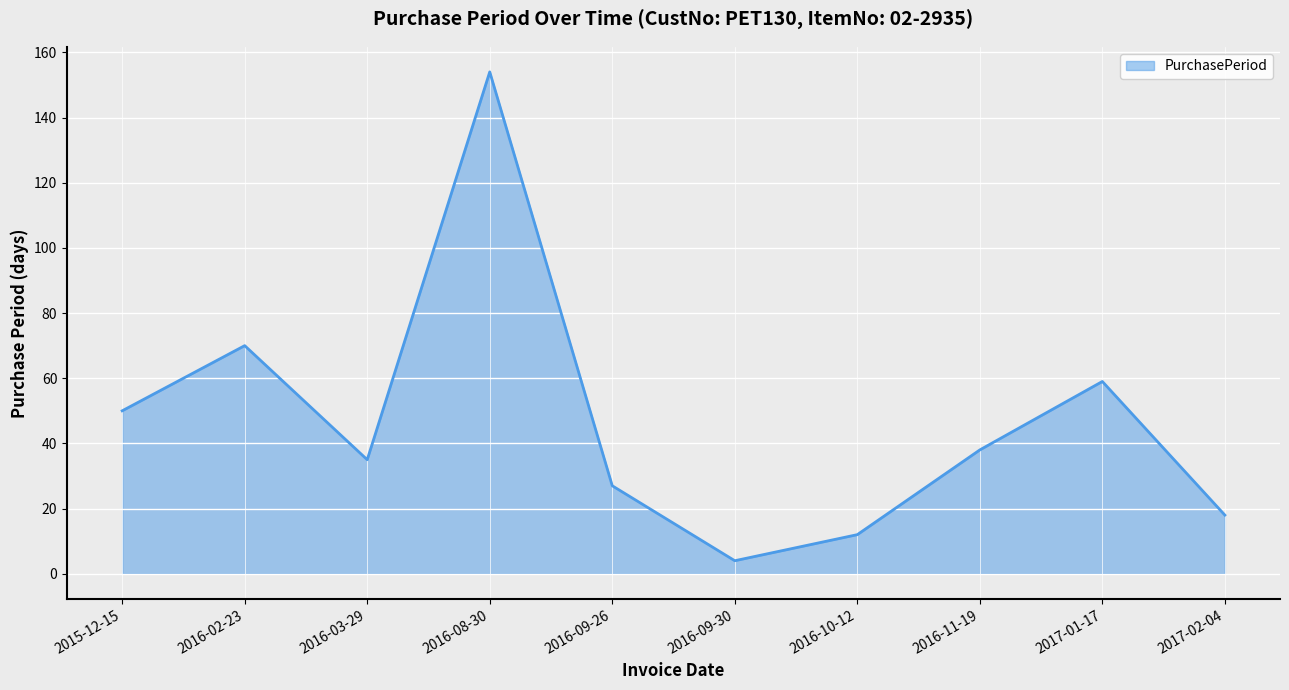

List the labels in order of value, smallest first.

2016-09-30, 2016-10-12, 2017-02-04, 2016-09-26, 2016-03-29, 2016-11-19, 2015-12-15, 2017-01-17, 2016-02-23, 2016-08-30